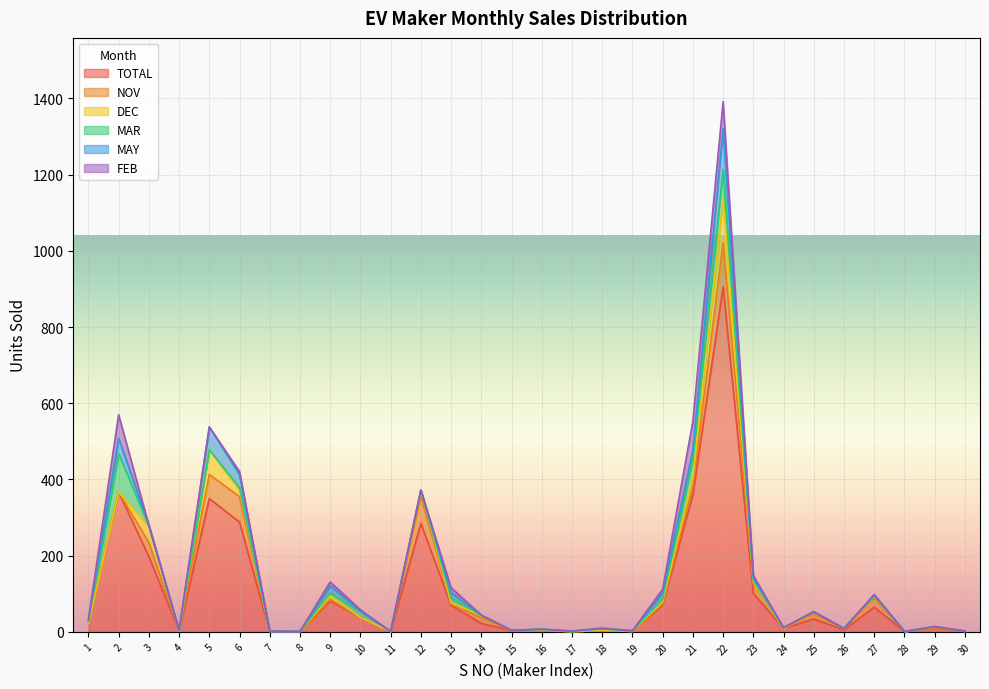

What is the highest value of the TOTAL series?

906